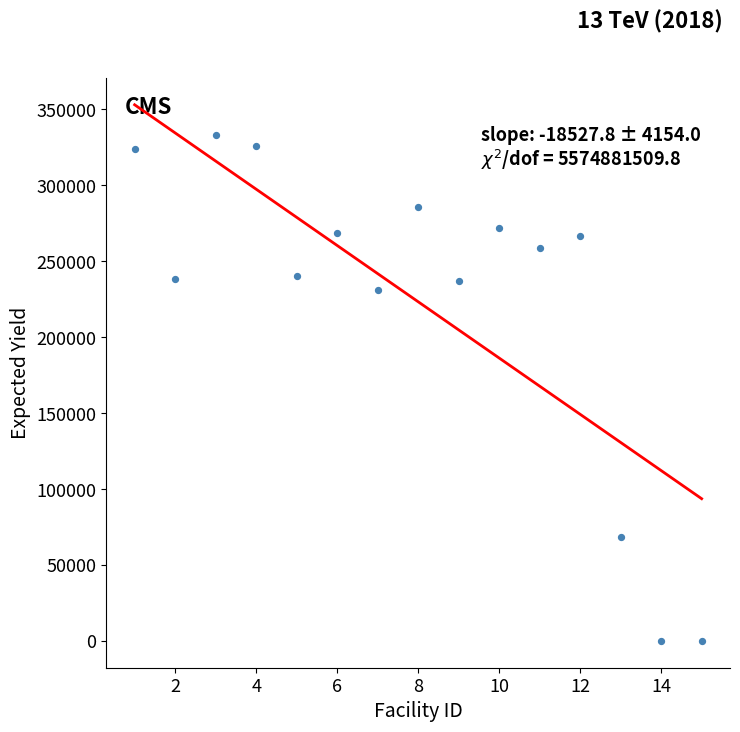

What is the range of Y values (max minus min)?

332890